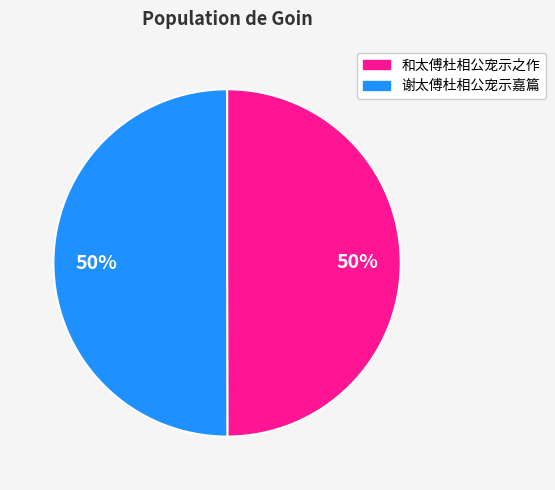

To the nearest percent, what is the average slice percentage?

50%